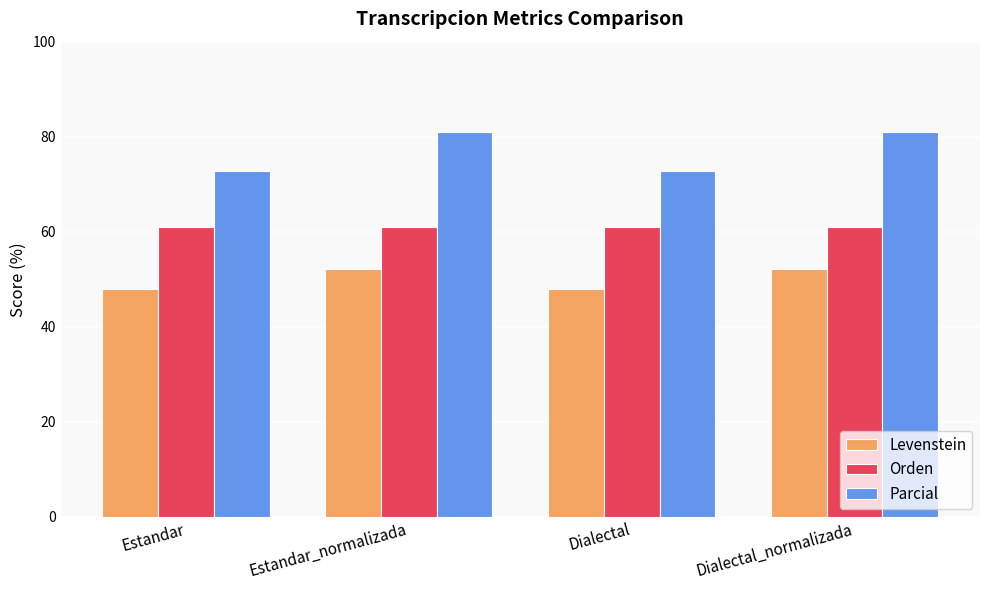

The value of Levenstein at Dialectal is 73.2. True or false?

False